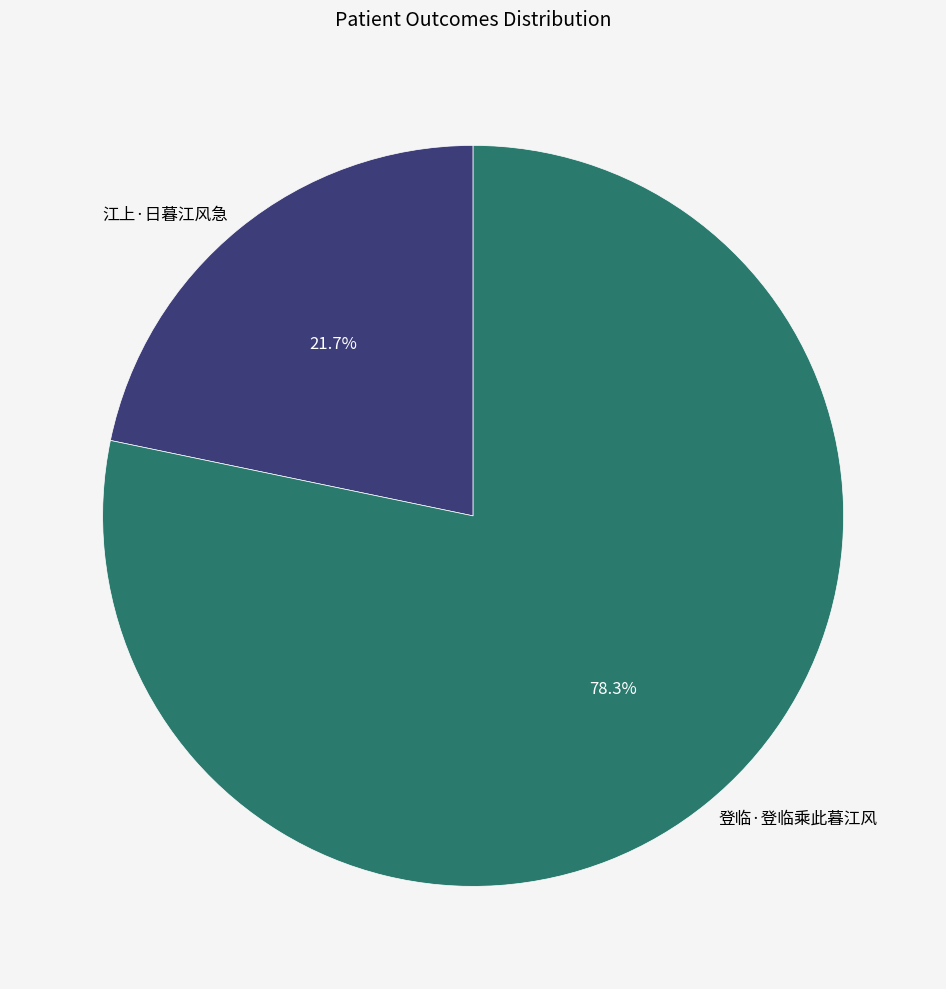

How many segments does this pie chart have?

2